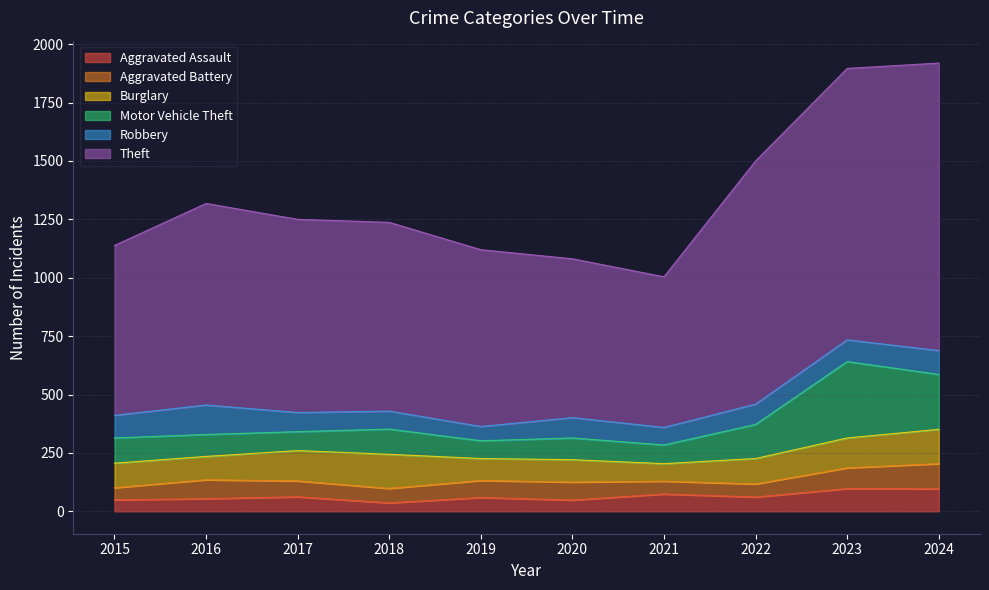

Where does the Motor Vehicle Theft series first go above 108?

2022